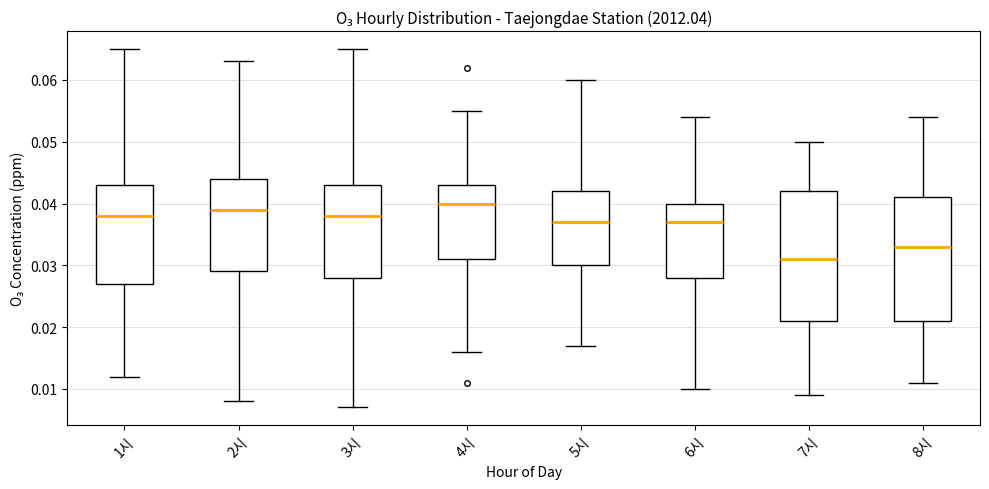

Where does the median line of the box for 5시 sit on the y-axis? The values are not printed on the chart, so give them approximately, as read against the axis.

0.037